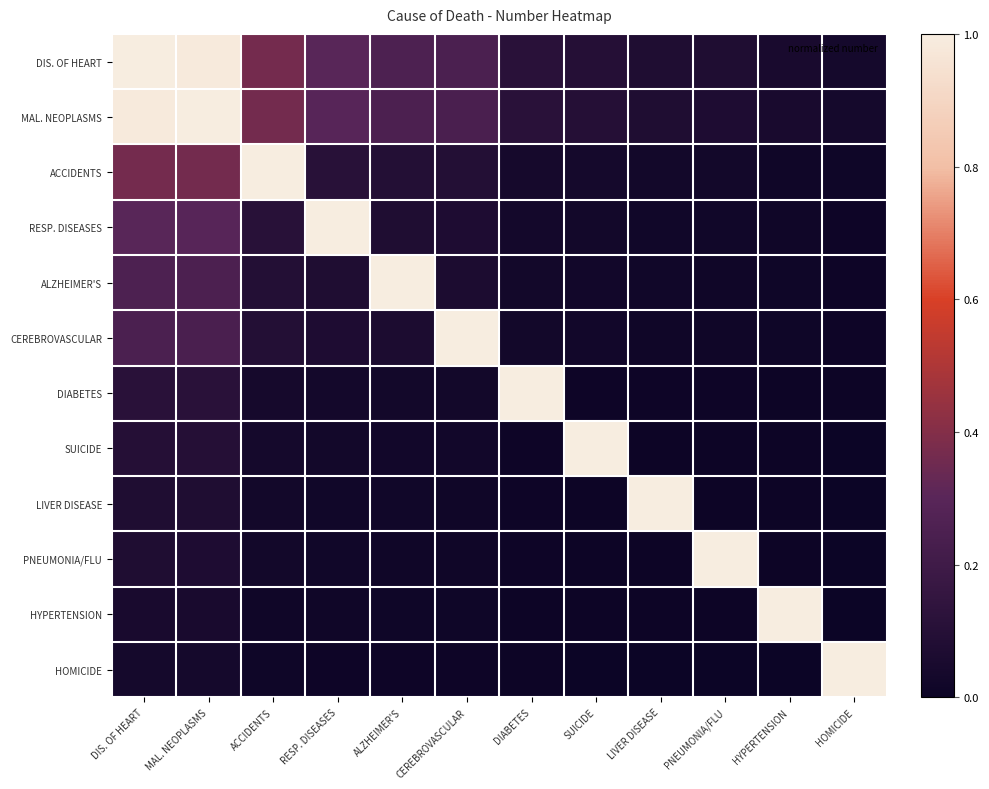

Which series changed the most between ACCIDENTS and DIABETES?

ACCIDENTS